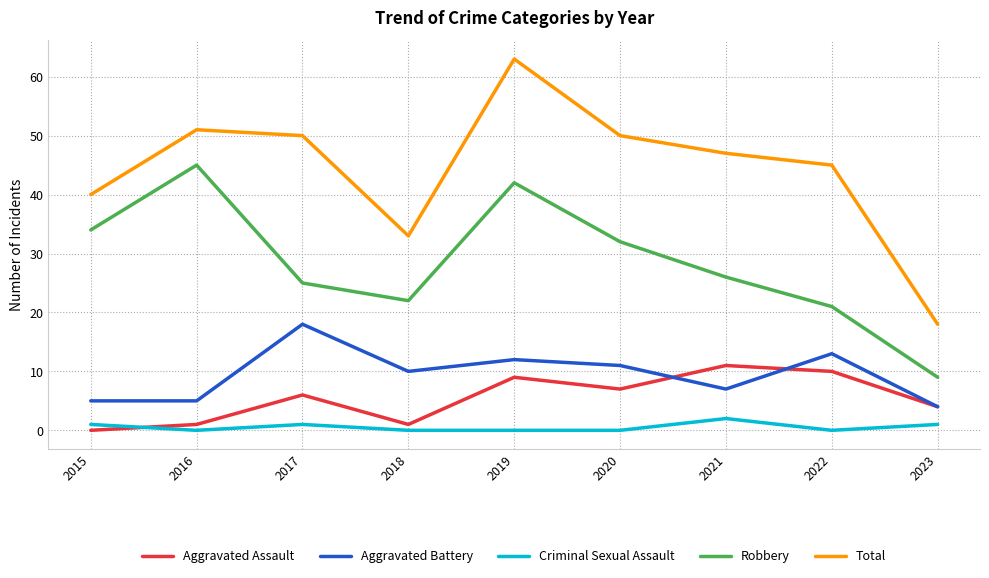

True or false: Total and Aggravated Assault intersect in this chart.

False